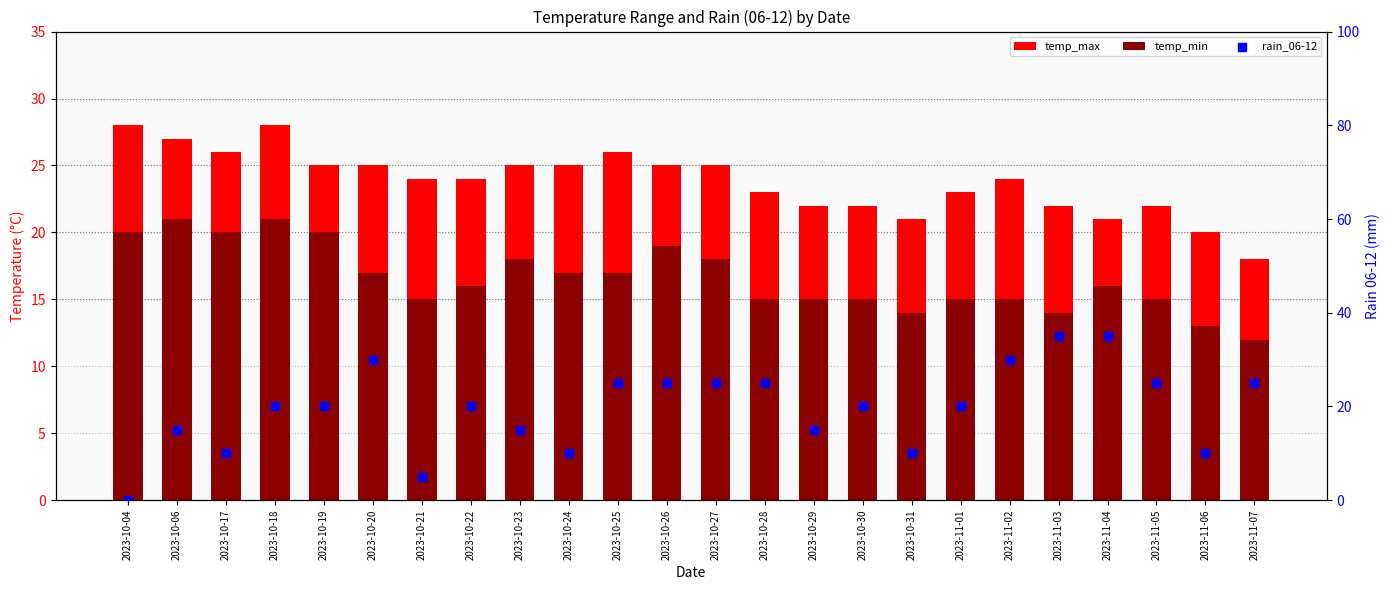

Is the value of temp_min at 2023-10-30 greater than the value of temp_max at 2023-11-03?

No